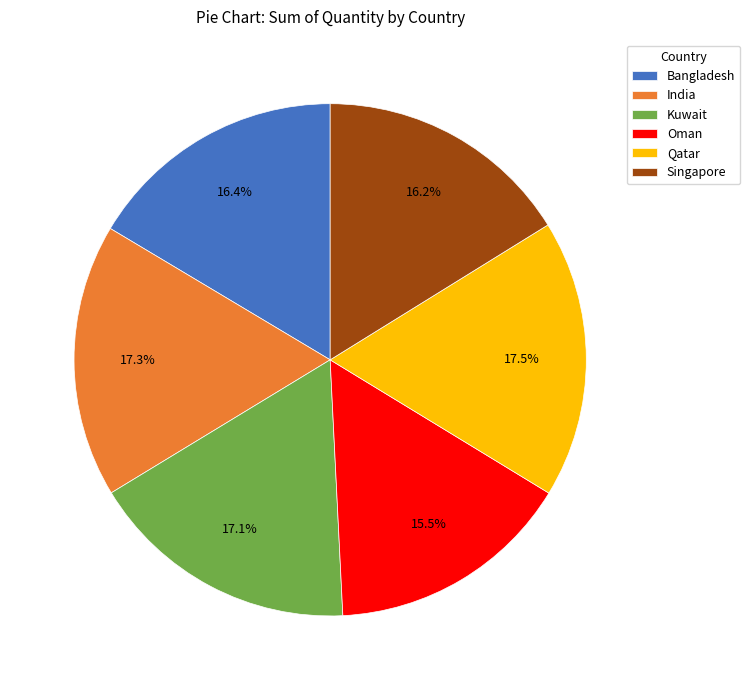

What is the total percentage of Bangladesh and Kuwait?

33.5%